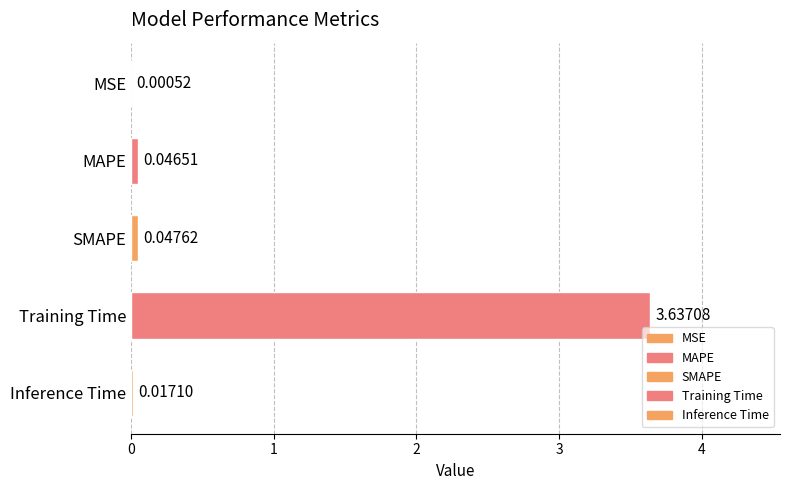

Count the number of data series in this chart.

1